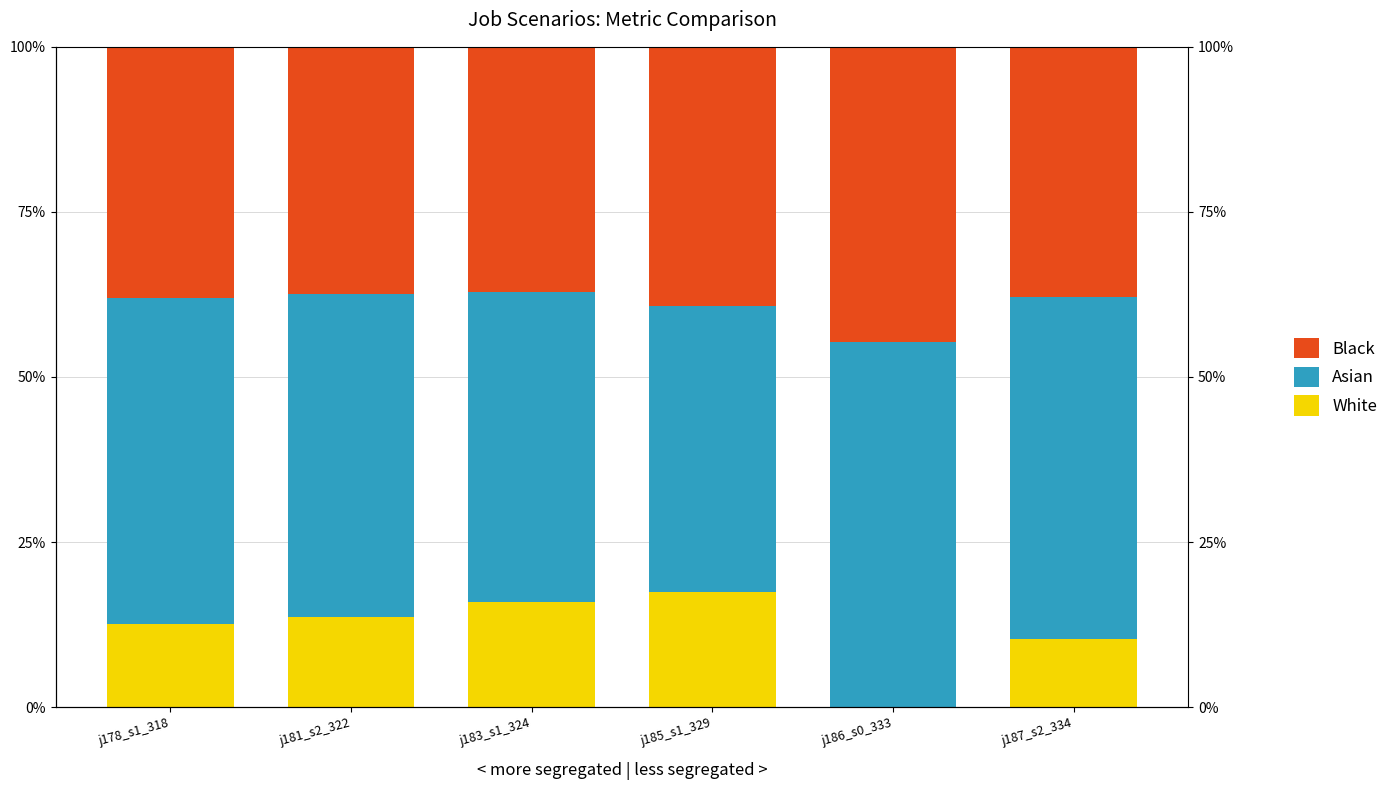

What is the total value across all series at j181_s2_322?

1.0